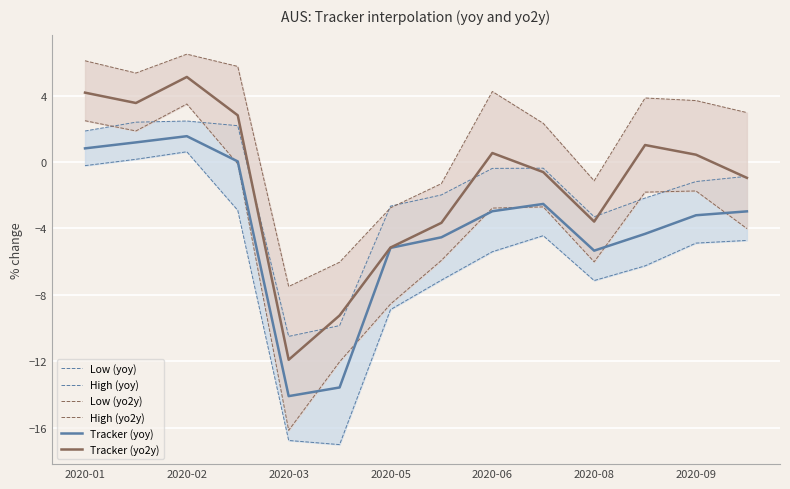

What is the maximum value for Tracker (yo2y)?

5.1